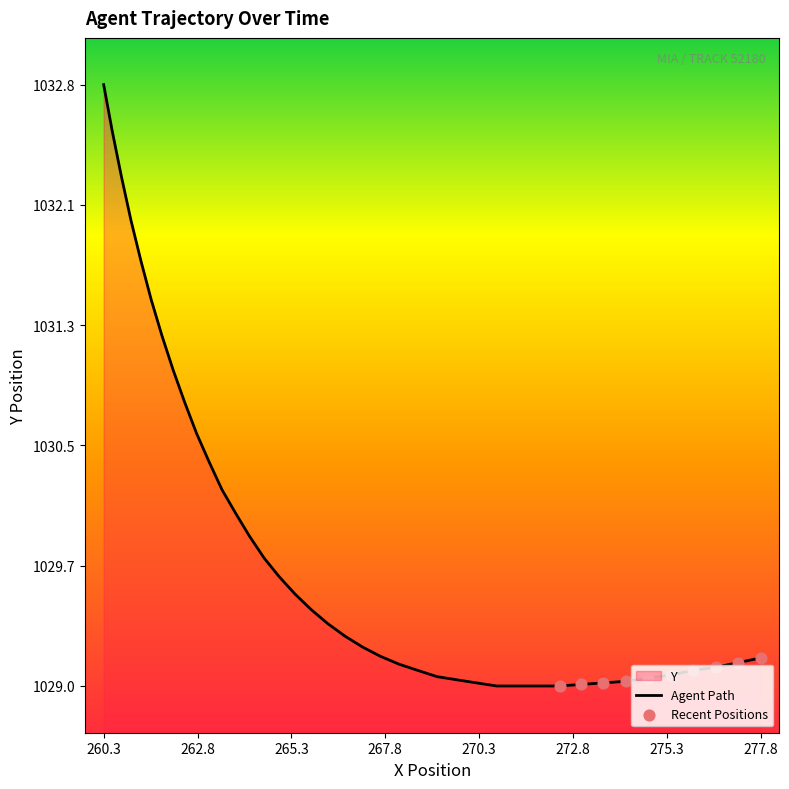

True or false: the data shows 1032.8 at 260.3.

True